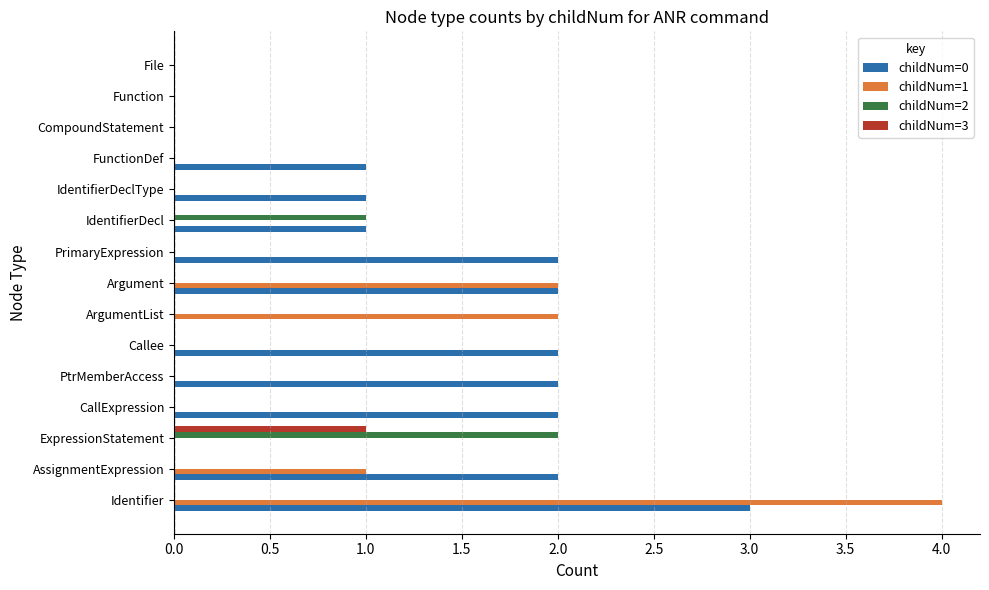

What are all the series names shown in the legend?

childNum=0, childNum=1, childNum=2, childNum=3